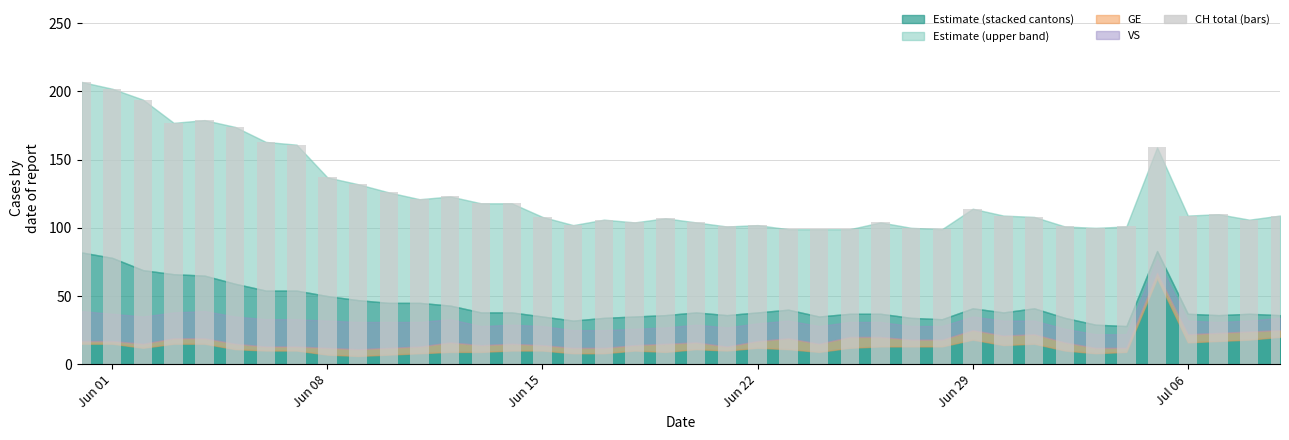

What is the smallest value displayed?

99